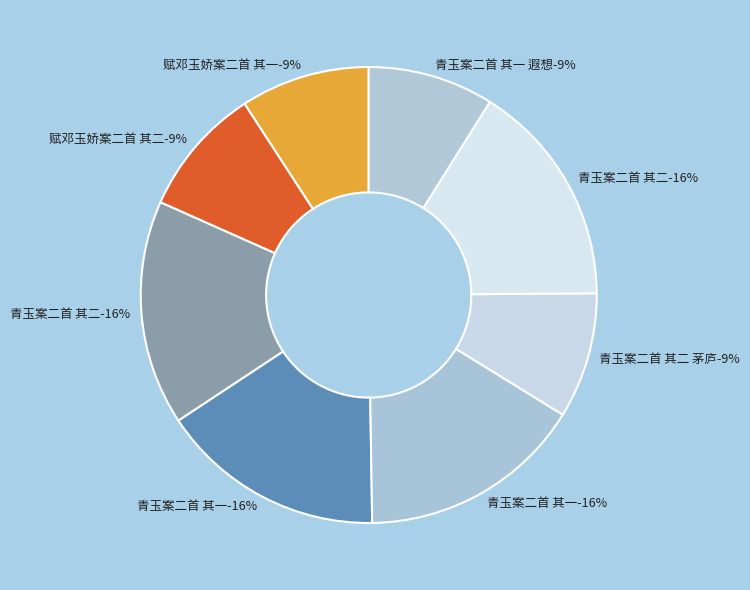

True or false: 青玉案二首 其一 accounts for 22% of the total.

False